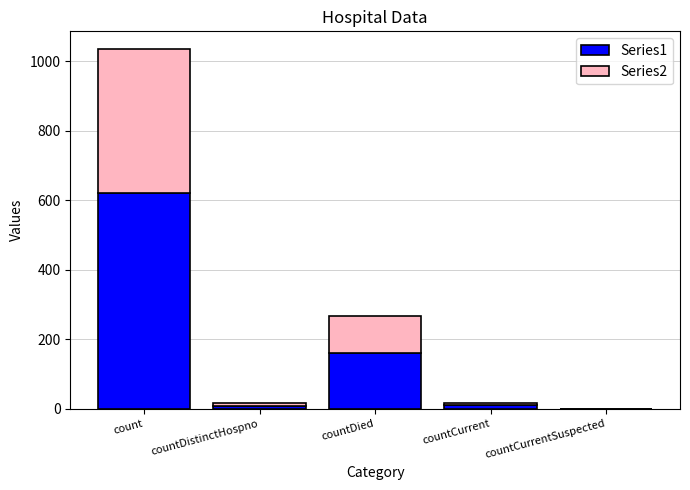

True or false: Series1 has a value of 256.6 at countDied.

False